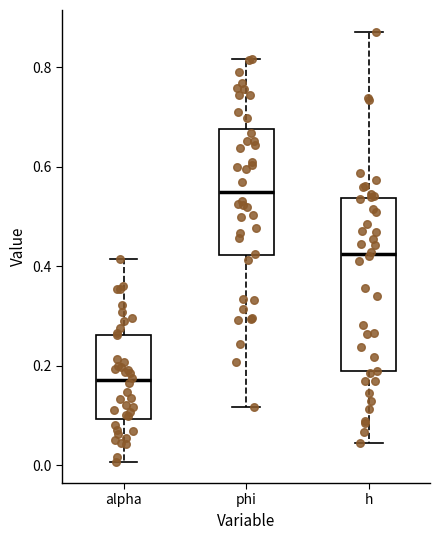

Which box has the highest median line?

phi